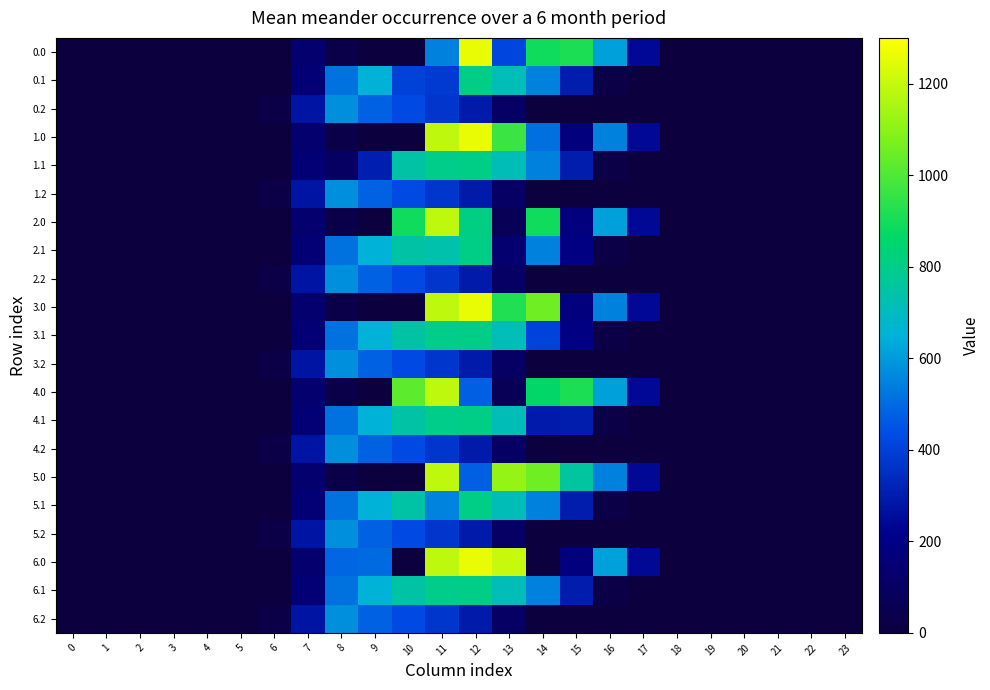

Between 5 and 9, which is larger?

5